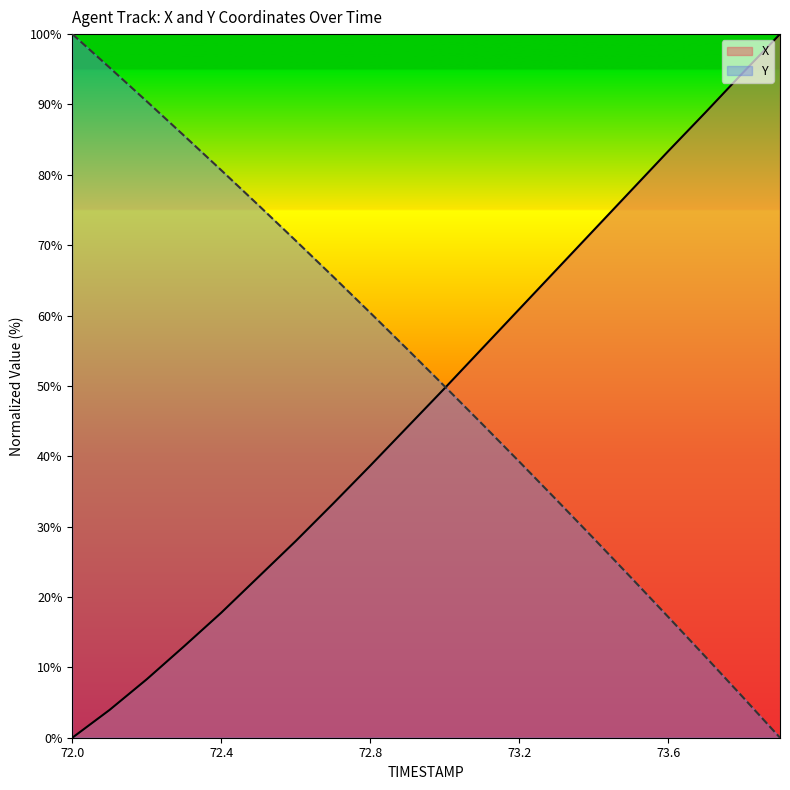

Which series has the largest total across all categories?

Y